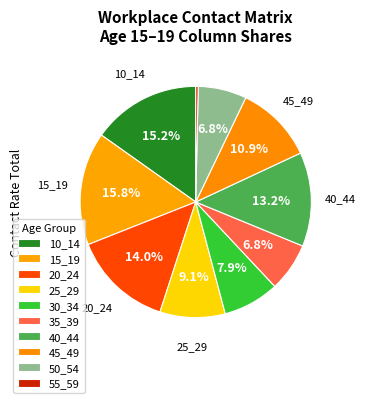

Count the number of slices in the pie.

10